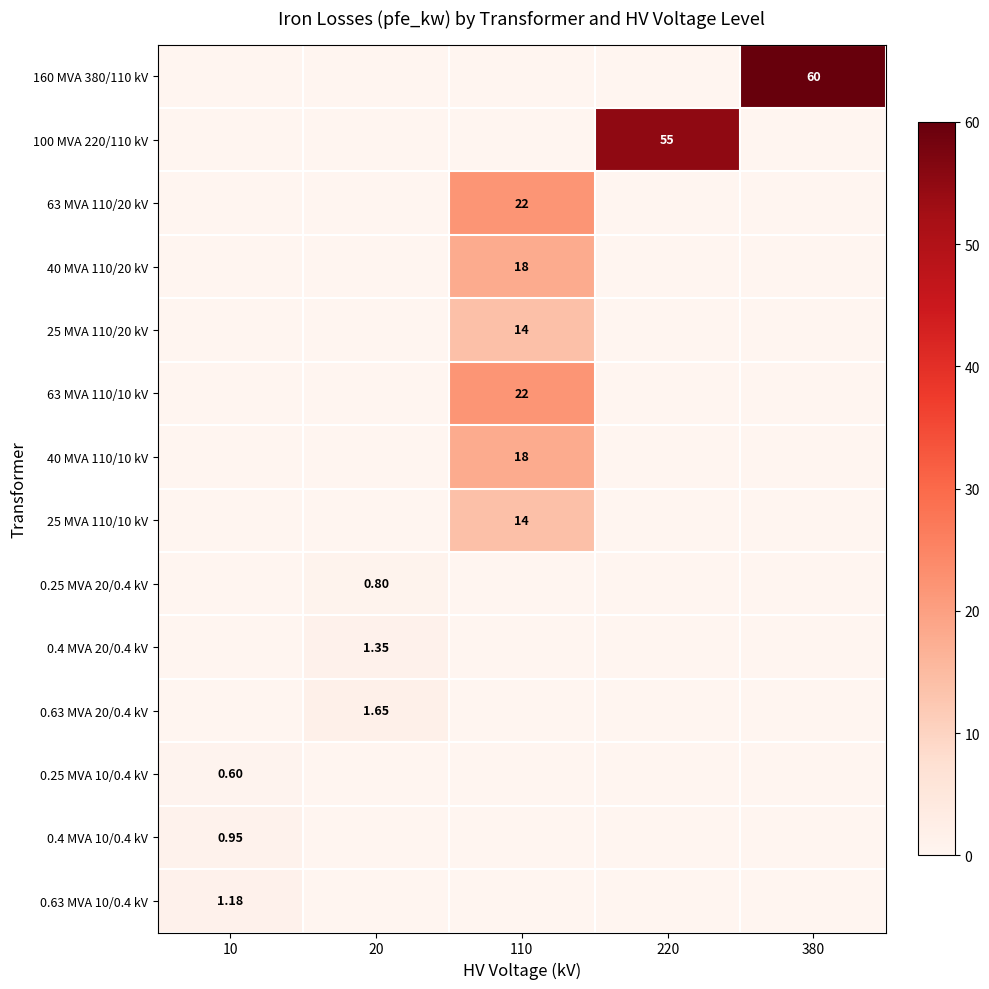

The value of 40 MVA 110/10 kV at 10 is 0.0. True or false?

True